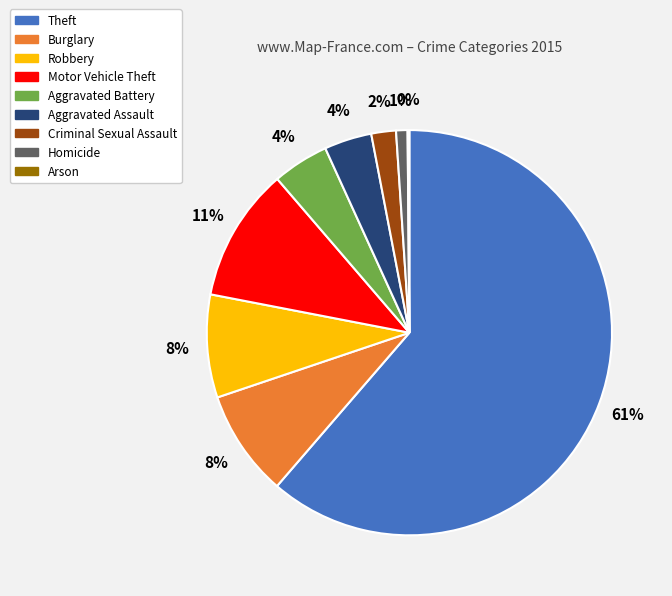

To the nearest percent, what is the average slice percentage?

11%